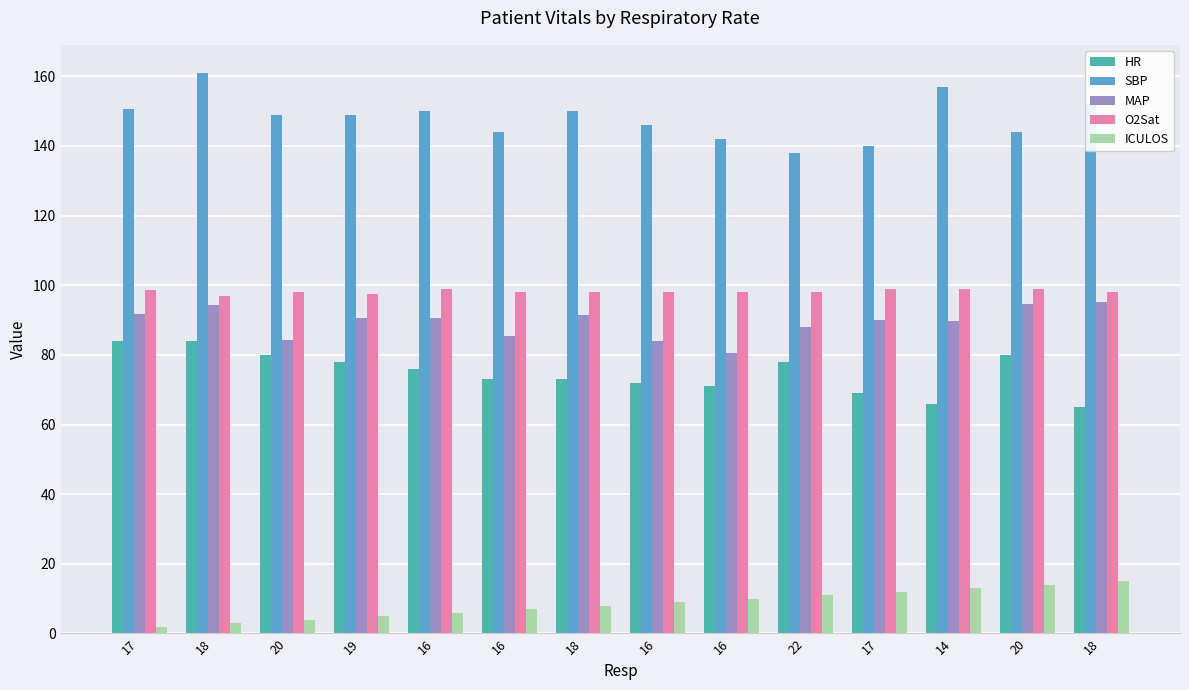

Count the number of categories in the chart.

14